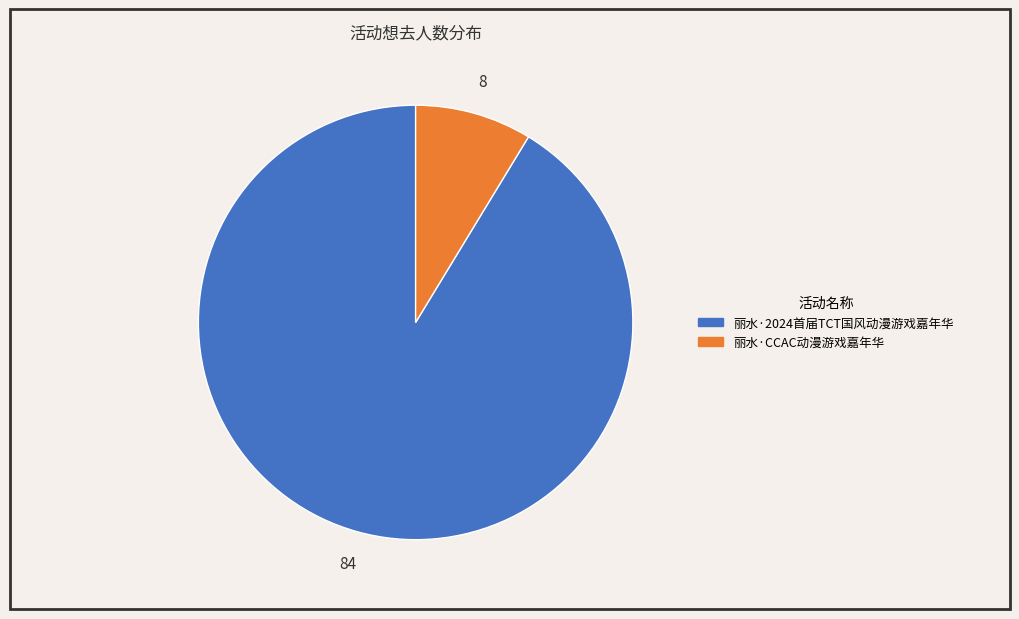

Rank the categories by value from lowest to highest.

丽水·CCAC动漫游戏嘉年华, 丽水·2024首届TCT国风动漫游戏嘉年华